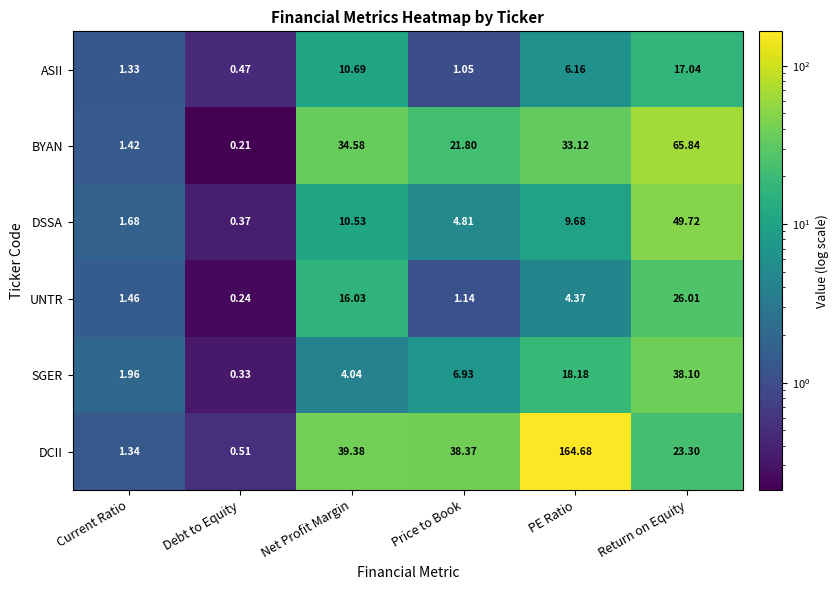

At which category does the chart reach its peak across all series?

PE Ratio